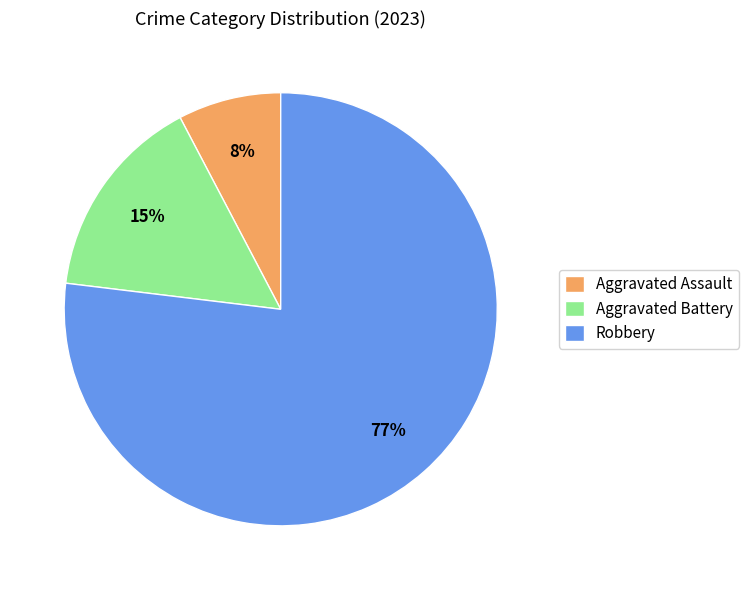

What is the smallest slice in the pie chart?

Aggravated Assault